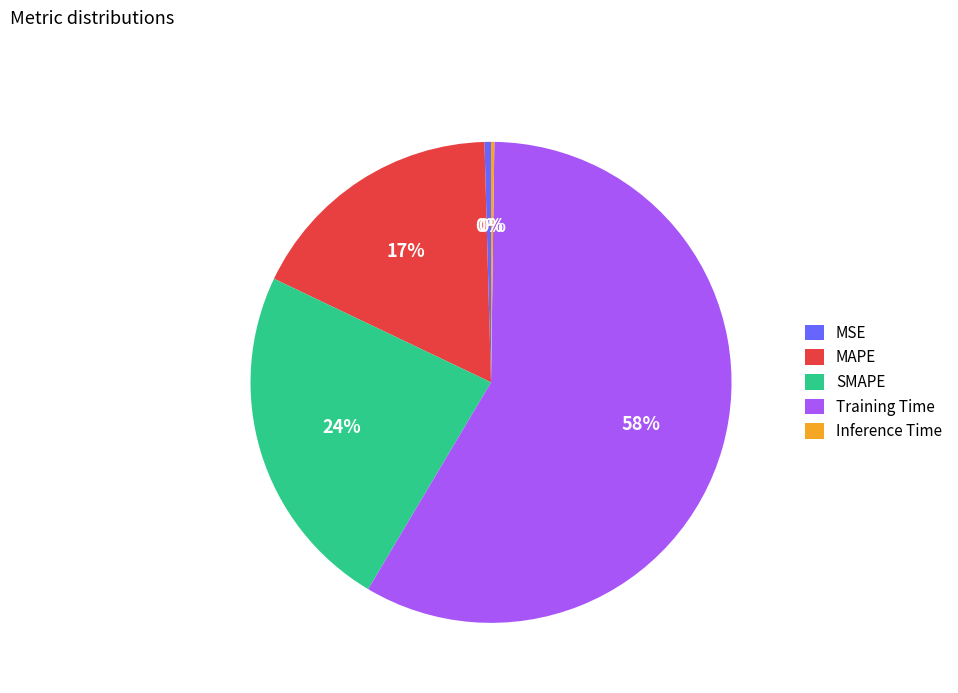

Is it true that Training Time is 58% of the pie?

True